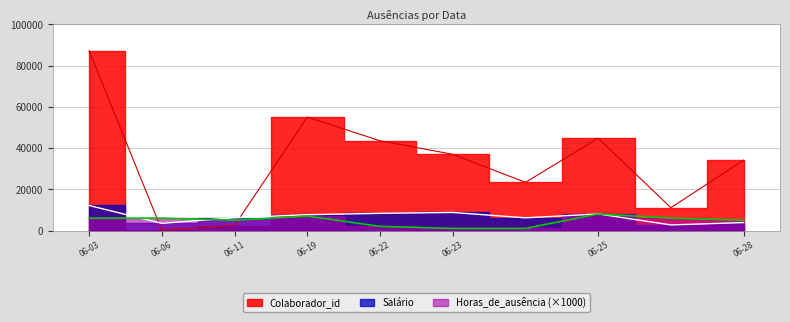

What is the smallest value displayed?

1.0